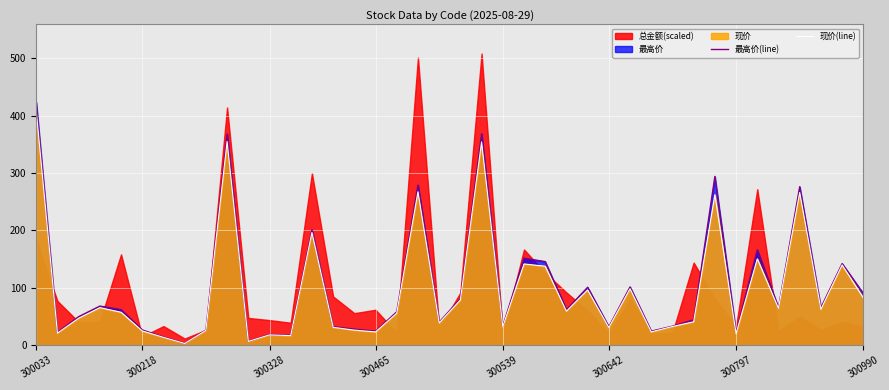

What is the value of the 现价(line) point at the 17th from the left?

23.0